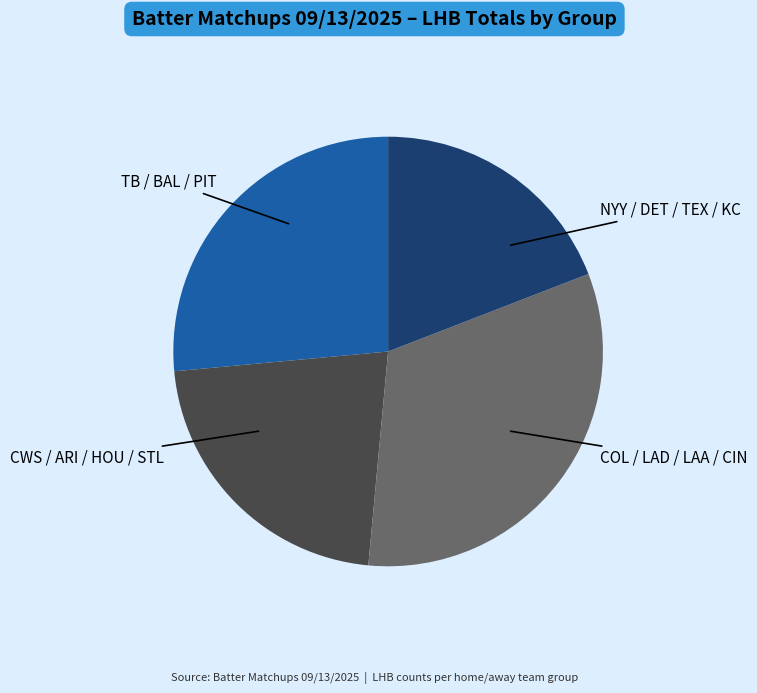

Count the number of slices in the pie.

4